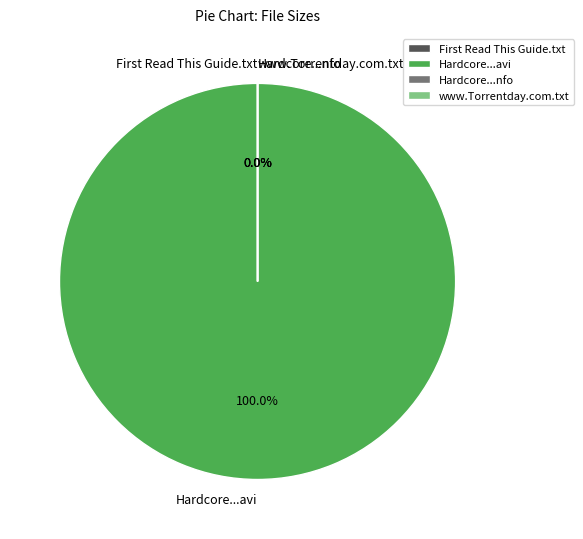

To the nearest percent, what is the average slice percentage?

25%